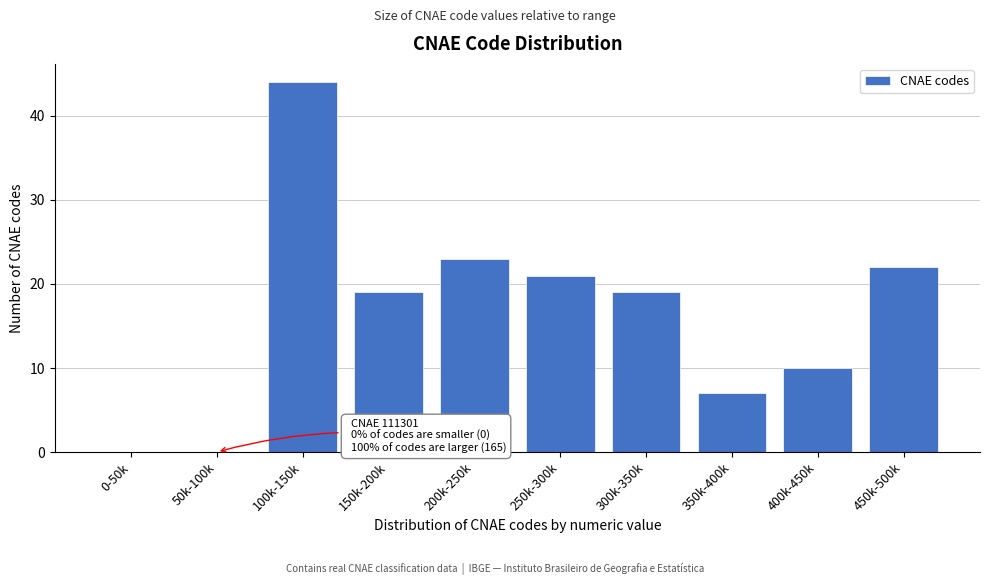

Reading left to right, what are all the values shown in this chart?

0-50k=0	50k-100k=0	100k-150k=44	150k-200k=19	200k-250k=23	250k-300k=21	300k-350k=19	350k-400k=7	400k-450k=10	450k-500k=22